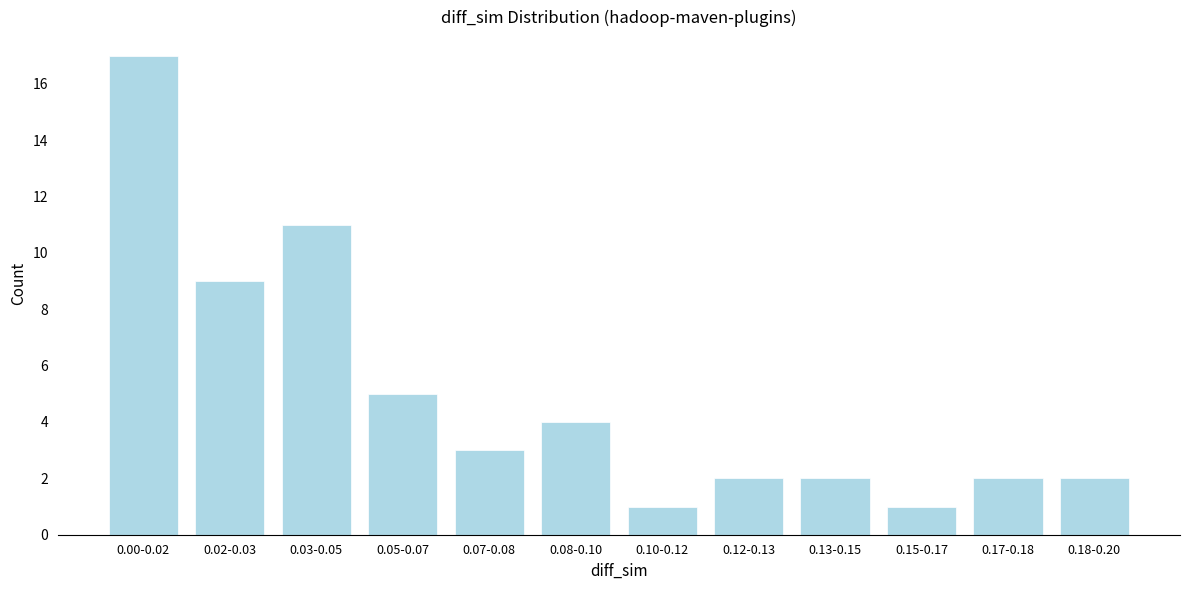

Reading left to right, list all the values displayed in this chart.

0.00-0.02=17	0.02-0.03=9	0.03-0.05=11	0.05-0.07=5	0.07-0.08=3	0.08-0.10=4	0.10-0.12=1	0.12-0.13=2	0.13-0.15=2	0.15-0.17=1	0.17-0.18=2	0.18-0.20=2